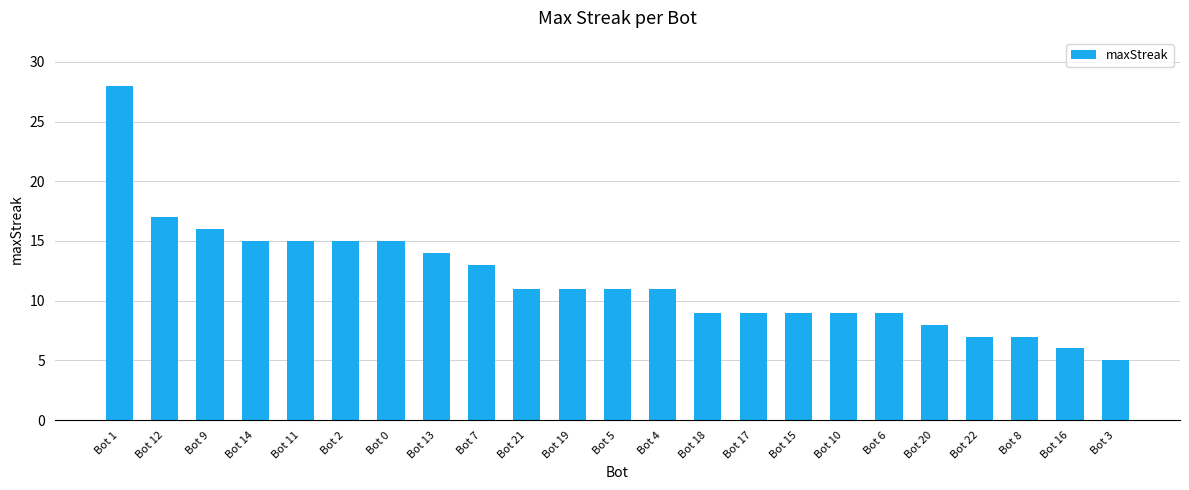

Reading left to right, what are all the values shown in this chart?

Bot 1=28	Bot 12=17	Bot 9=16	Bot 14=15	Bot 11=15	Bot 2=15	Bot 0=15	Bot 13=14	Bot 7=13	Bot 21=11	Bot 19=11	Bot 5=11	Bot 4=11	Bot 18=9	Bot 17=9	Bot 15=9	Bot 10=9	Bot 6=9	Bot 20=8	Bot 22=7	Bot 8=7	Bot 16=6	Bot 3=5